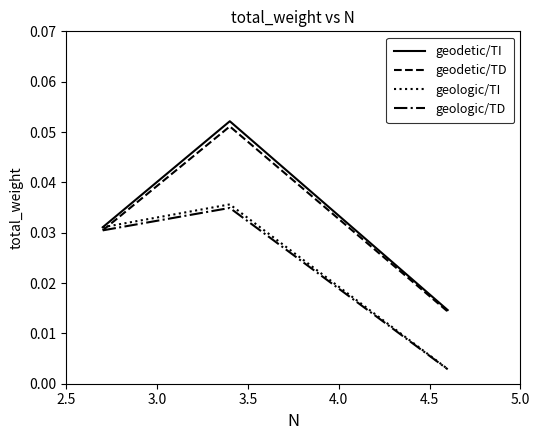

Rank the series by their maximum value, from highest to lowest.

geodetic/TI, geodetic/TD, geologic/TI, geologic/TD